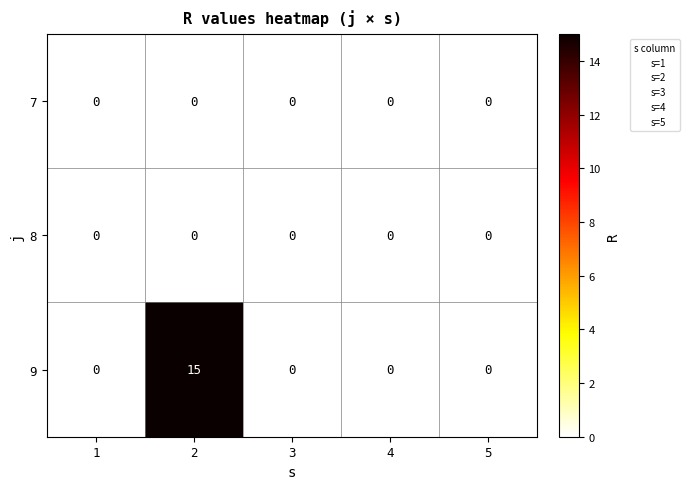

What is the difference between the highest and lowest values at 2?

15